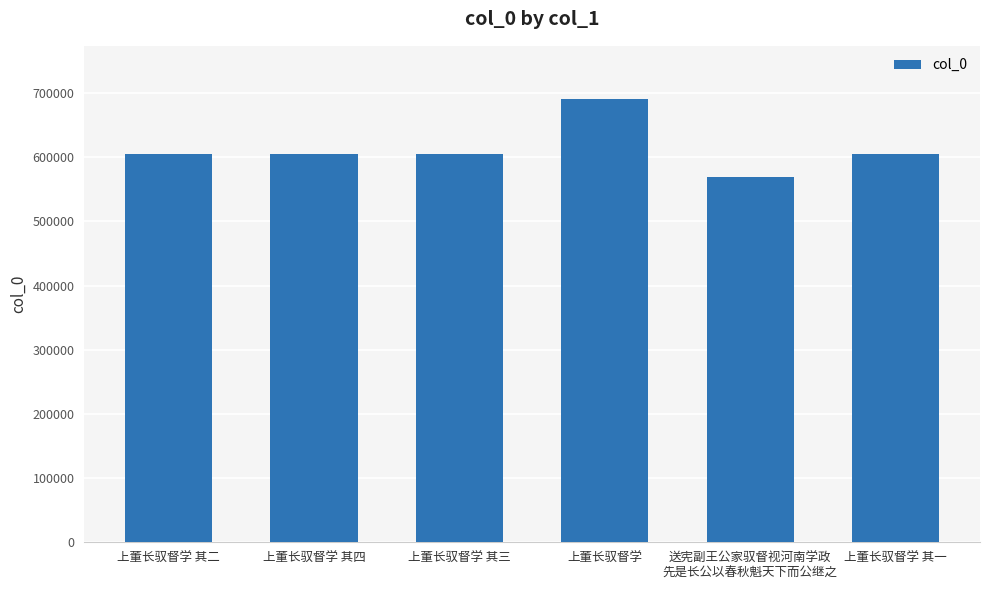

Which label corresponds to the smallest value in the chart?

送宪副王公家驭督视河南学政
先是长公以春秋魁天下而公继之